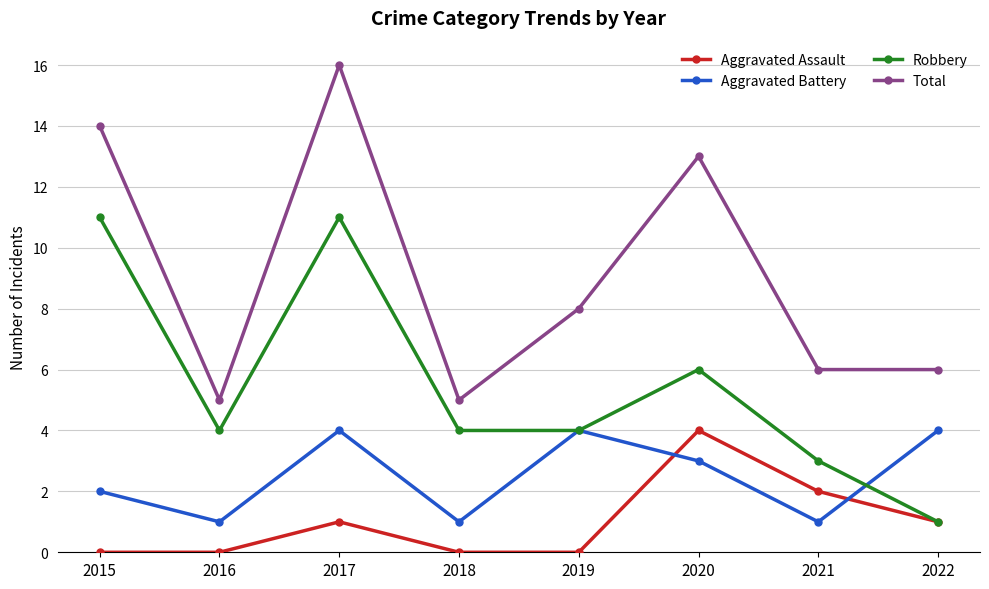

Reading right to left, transcribe all the data shown in this chart.

Aggravated Assault: 2022=1	2021=2	2020=4	2019=0	2018=0	2017=1	2016=0	2015=0
Aggravated Battery: 2022=4	2021=1	2020=3	2019=4	2018=1	2017=4	2016=1	2015=2
Robbery: 2022=1	2021=3	2020=6	2019=4	2018=4	2017=11	2016=4	2015=11
Total: 2022=6	2021=6	2020=13	2019=8	2018=5	2017=16	2016=5	2015=14